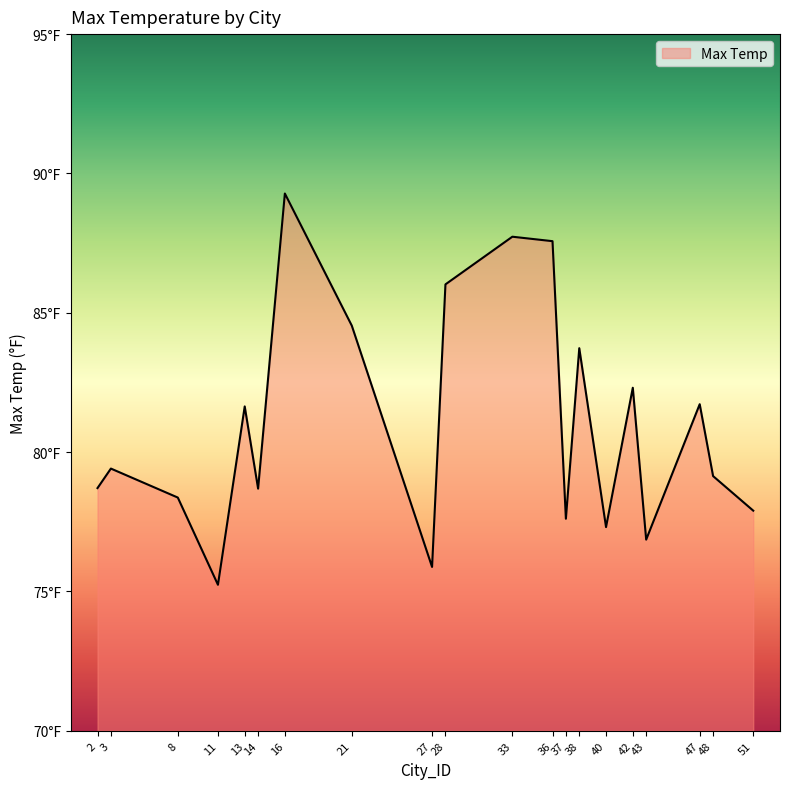

Reading left to right, what are all the values shown in this chart?

78.7	79.4	78.4	75.2	81.6	78.7	89.3	84.5	75.9	86.0	87.7	87.6	77.6	83.7	77.3	82.3	76.9	81.7	79.1	77.9